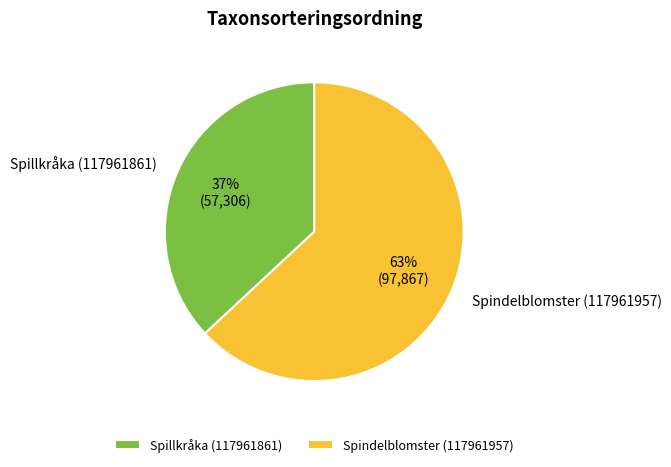

What is the ratio of the value at Spillkråka (117961861) to the value at Spindelblomster (117961957)?

0.6